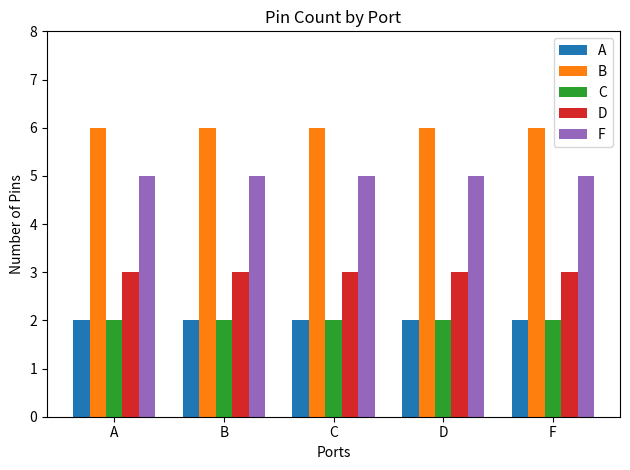

What is the label of the 3rd bar from the left?

C